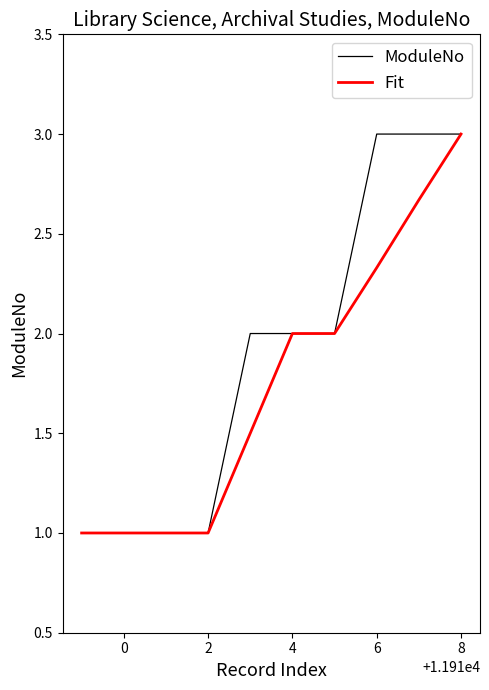

List the series in order of their overall mean, lowest first.

Fit, ModuleNo